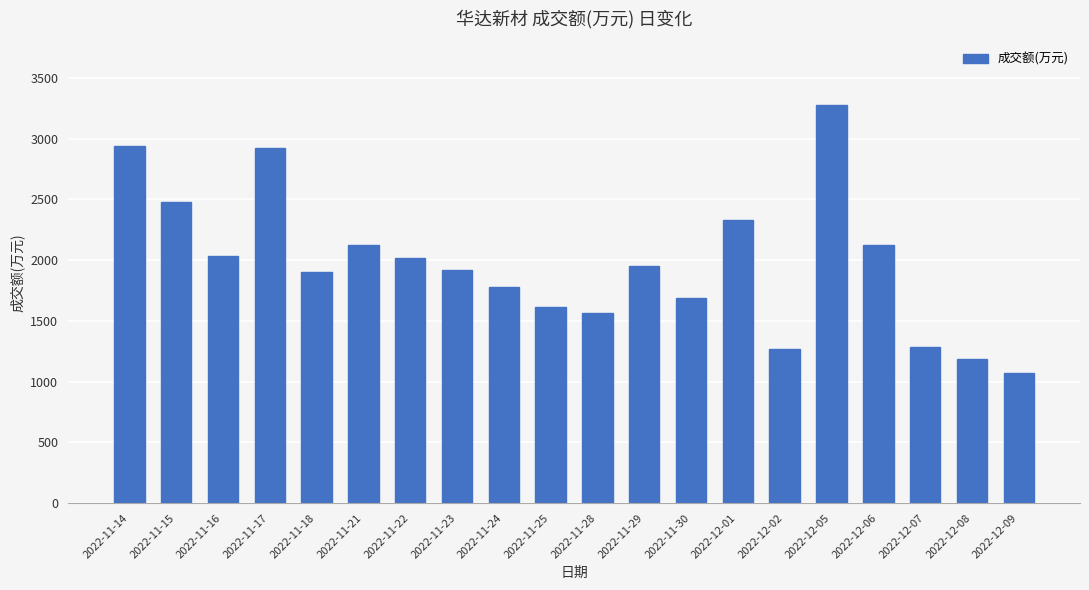

What is the difference between the maximum and minimum values?

2213